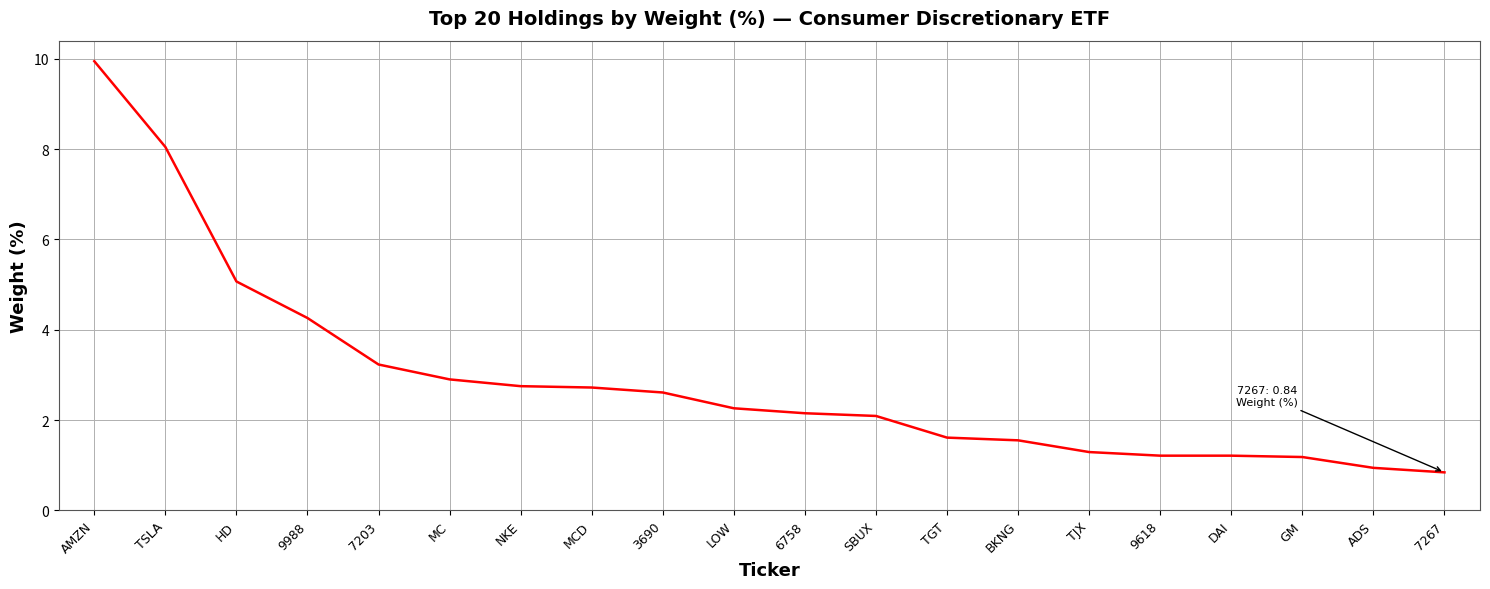

What is the smallest value displayed?

0.8